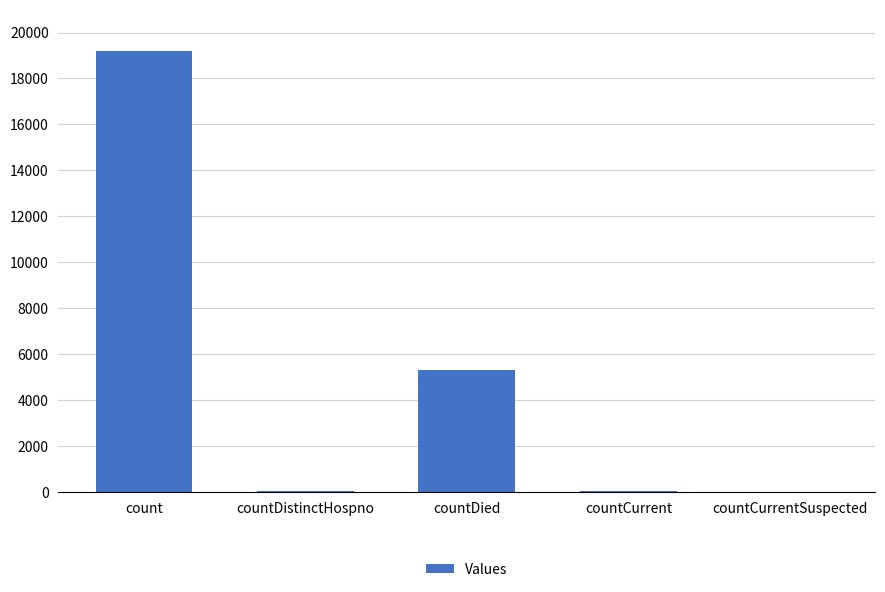

True or false: the data shows 7324 at countCurrentSuspected.

False